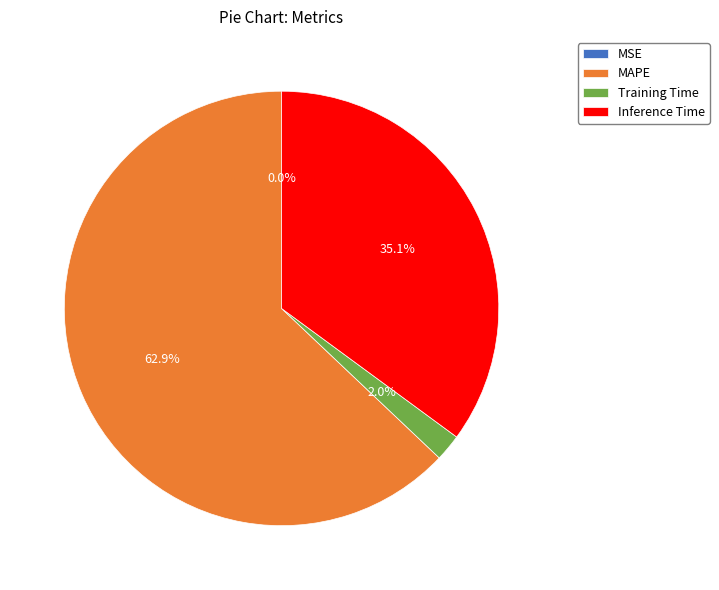

Which has a higher value, Training Time or MAPE?

MAPE